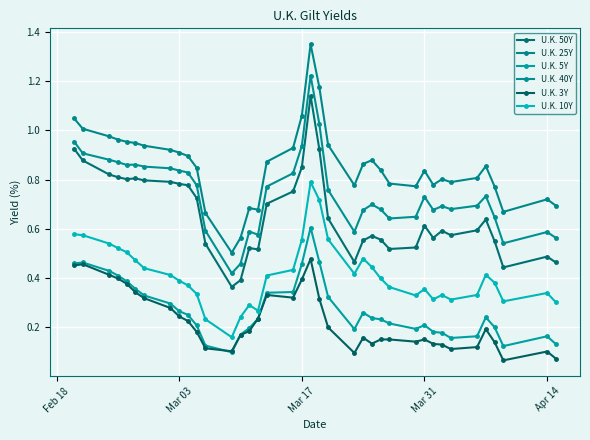

What is the sum of all U.K. 10Y values?

15.6